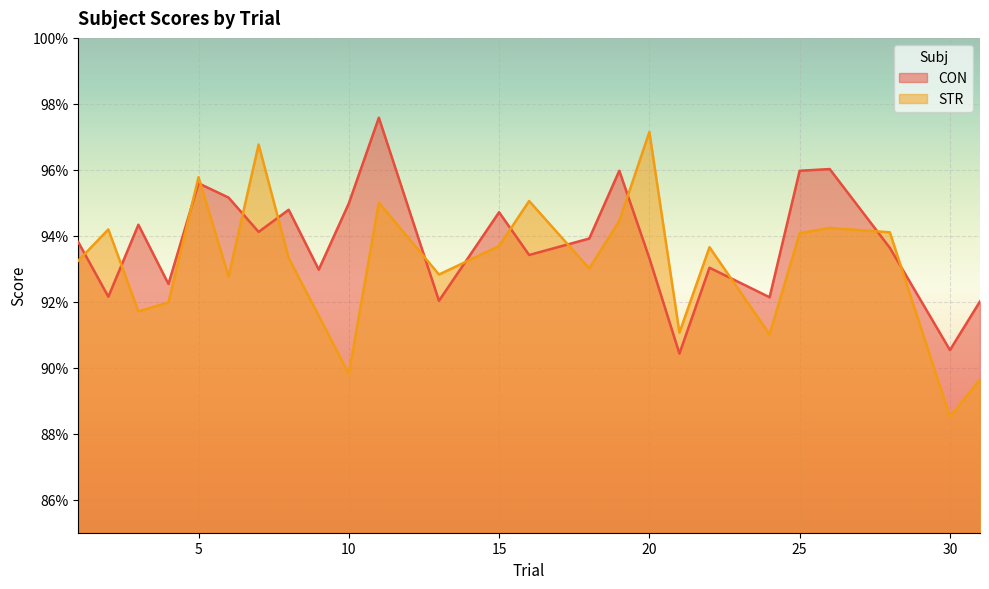

Between 8 and 9, which series saw the biggest shift?

CON